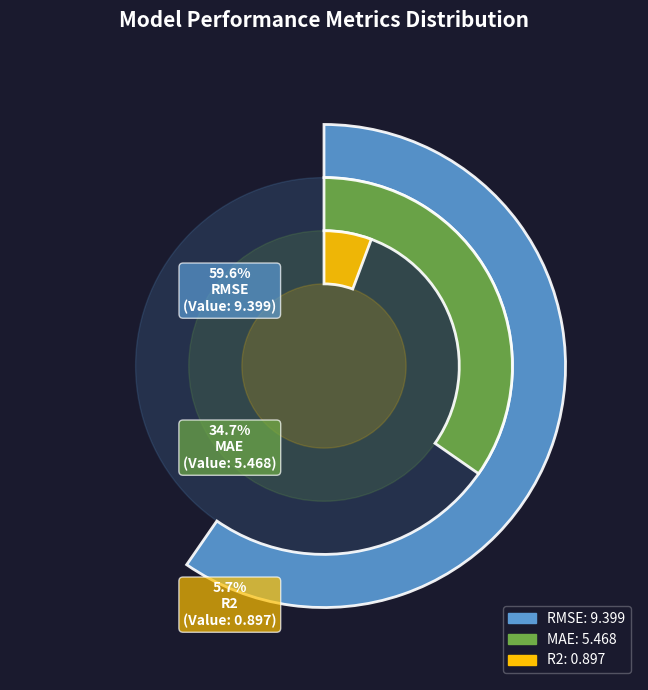

Is there any slice that represents more than half of the pie?

Yes